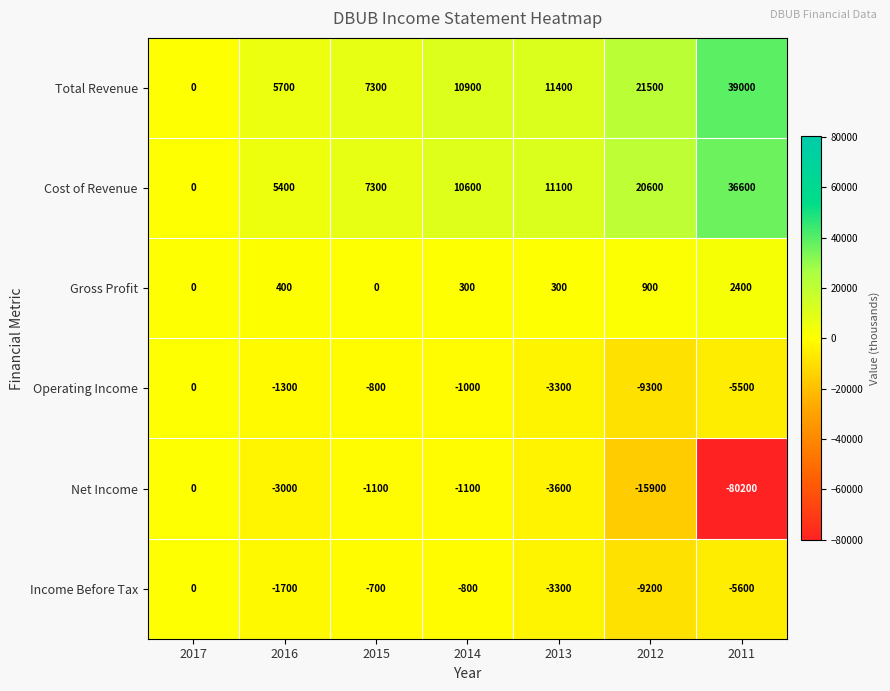

What is the spread (max minus min) of values at 2014?

12000